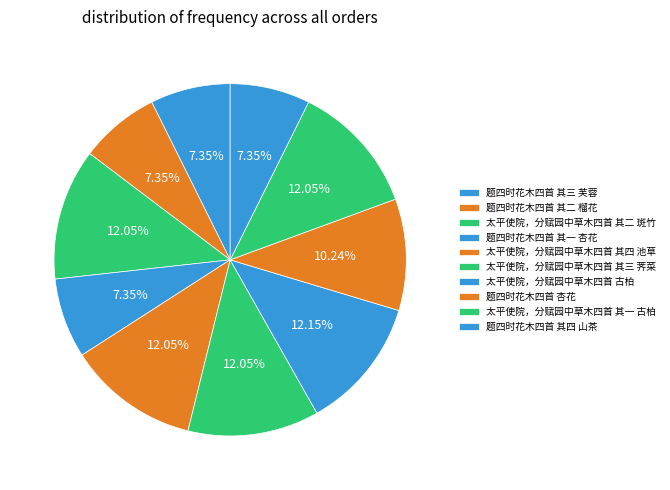

What is the change in value from 题四时花木四首 其三 芙蓉 to 太平使院，分赋园中草木四首 其三 荠菜?

+315553